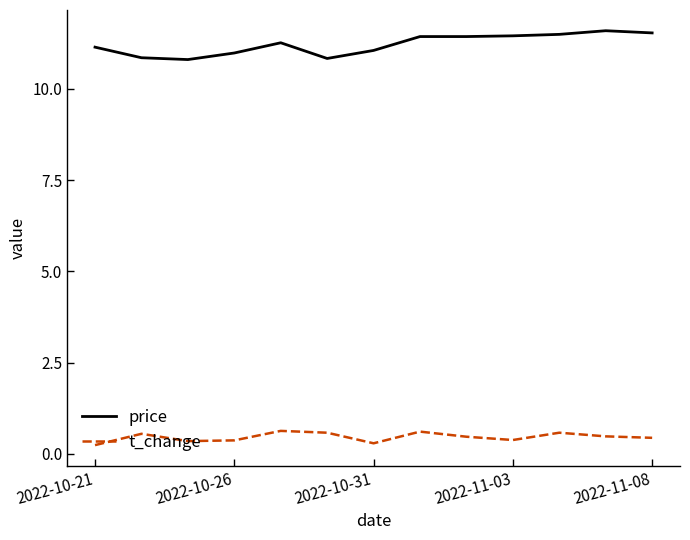

What are all the series names shown in the legend?

price, t_change